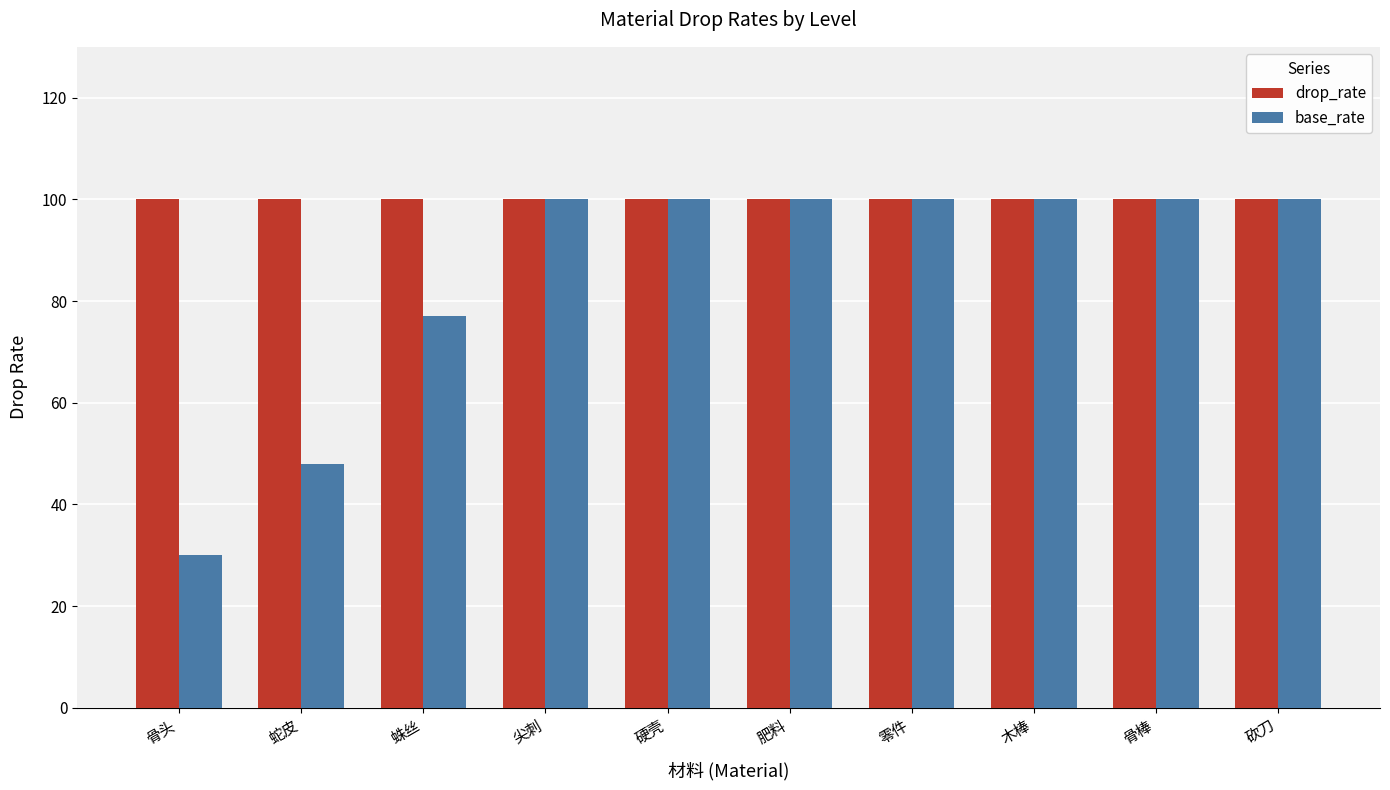

What is the difference between the maximum and second lowest values in the base_rate series?

52